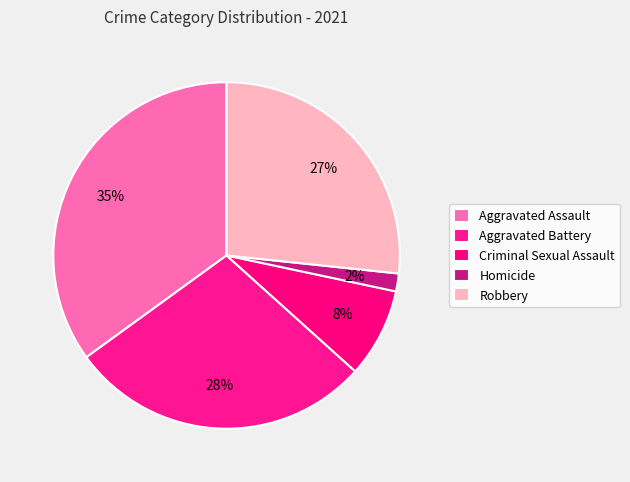

Which slice is the largest?

Aggravated Assault